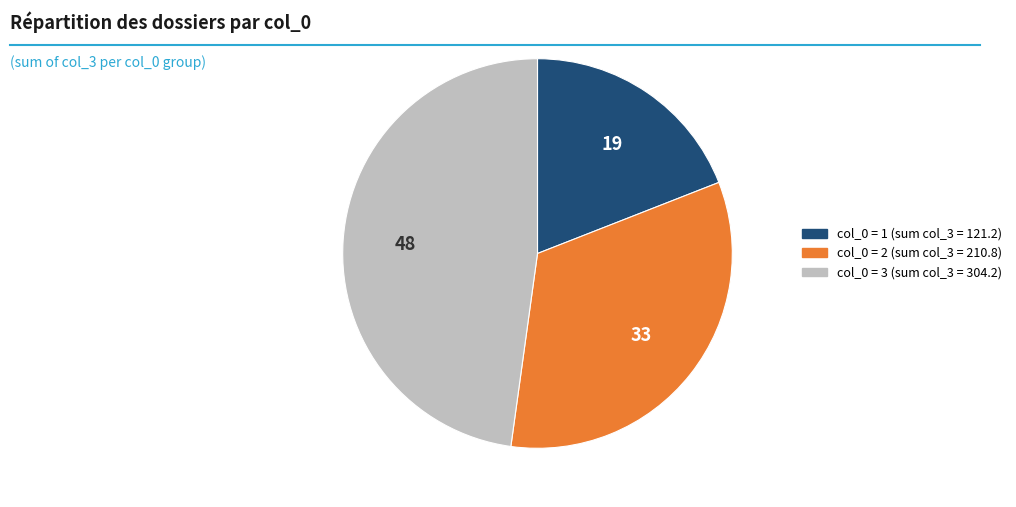

Does any single category account for the majority?

No